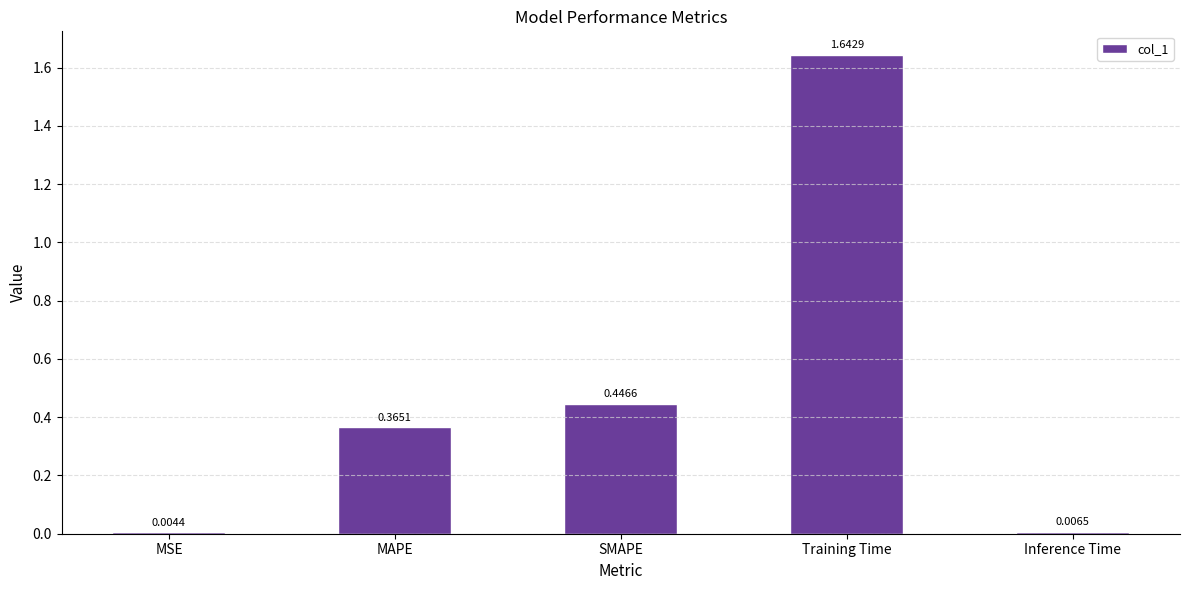

Between SMAPE and Training Time, which is larger?

Training Time